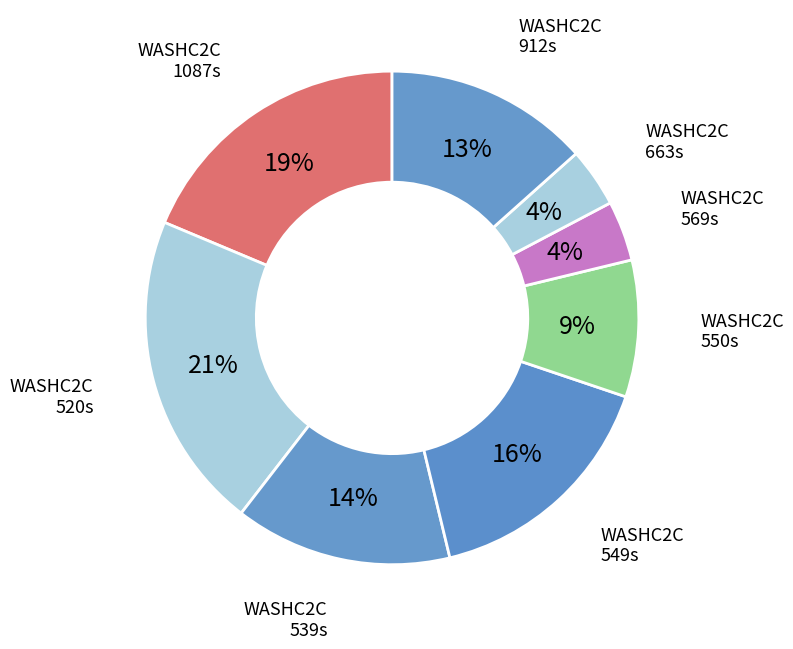

Which slice is the largest?

WASHC2C 520s